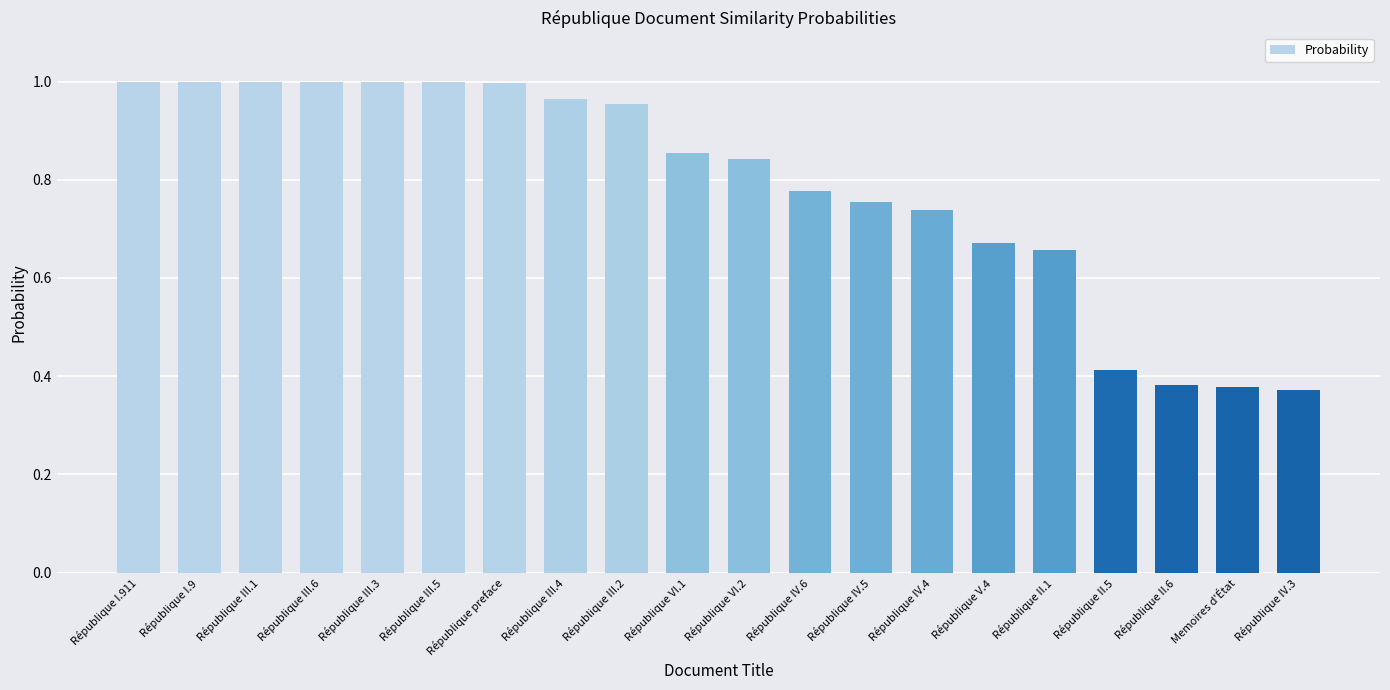

What is the sum of all values?

15.8